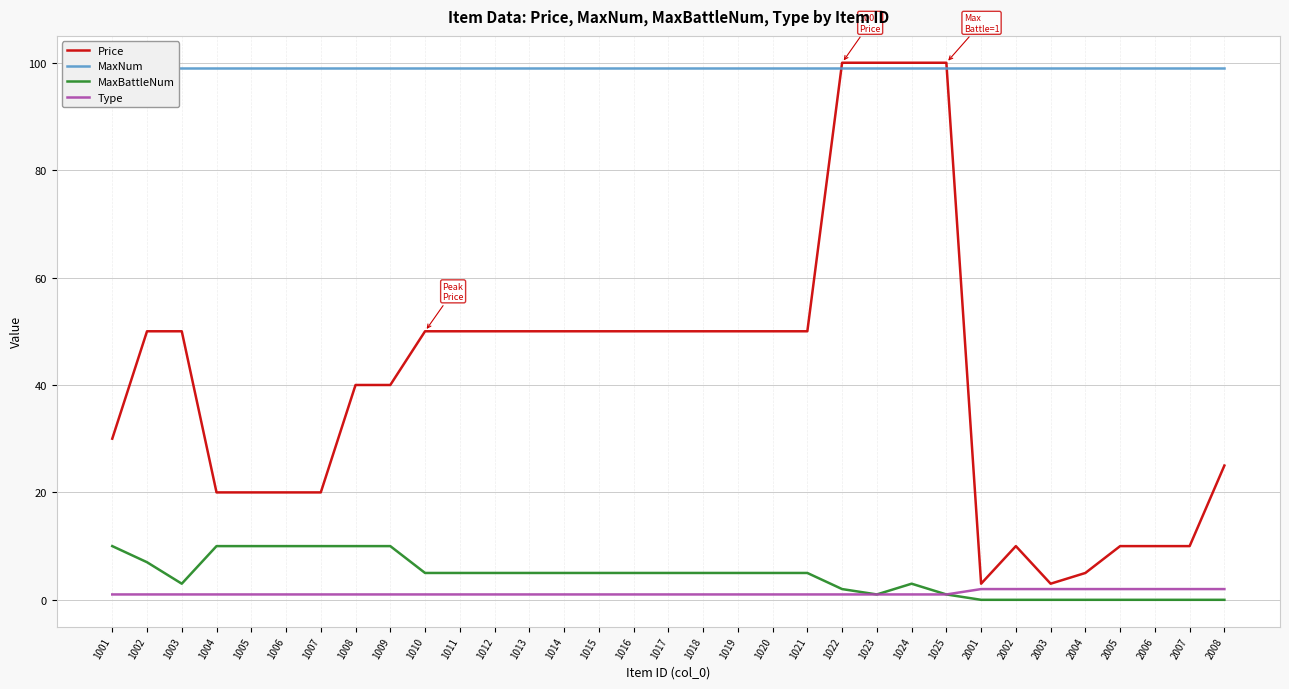

How many lines are shown in the chart?

4